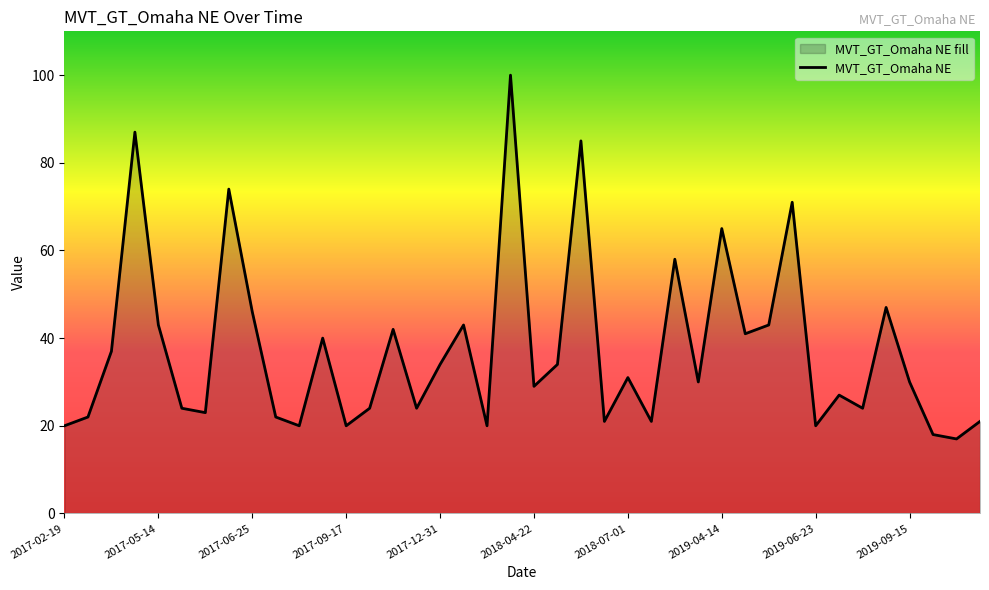

Count the number of categories in the chart.

40